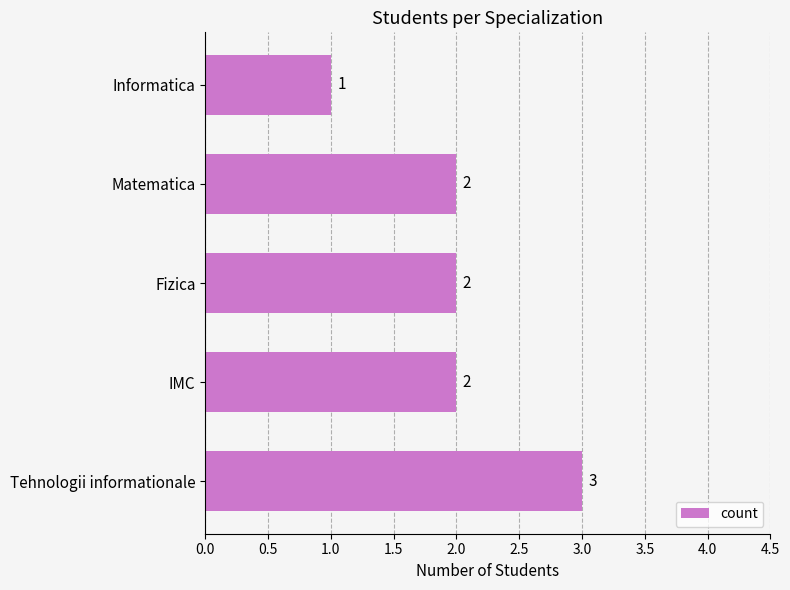

What is the sum of all values?

10